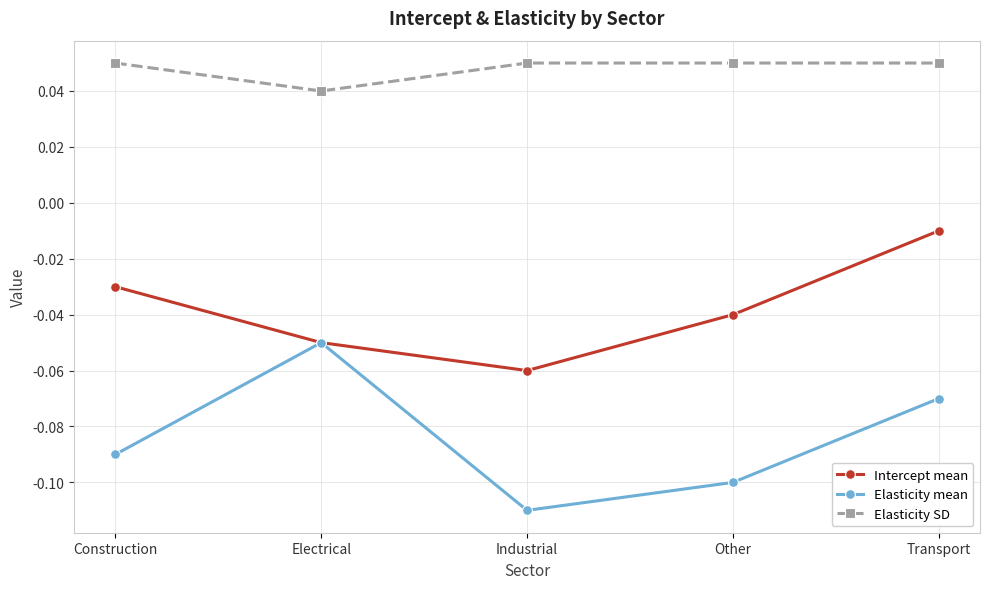

Is the value of Intercept mean at Other greater than the value of Elasticity mean at Construction?

Yes